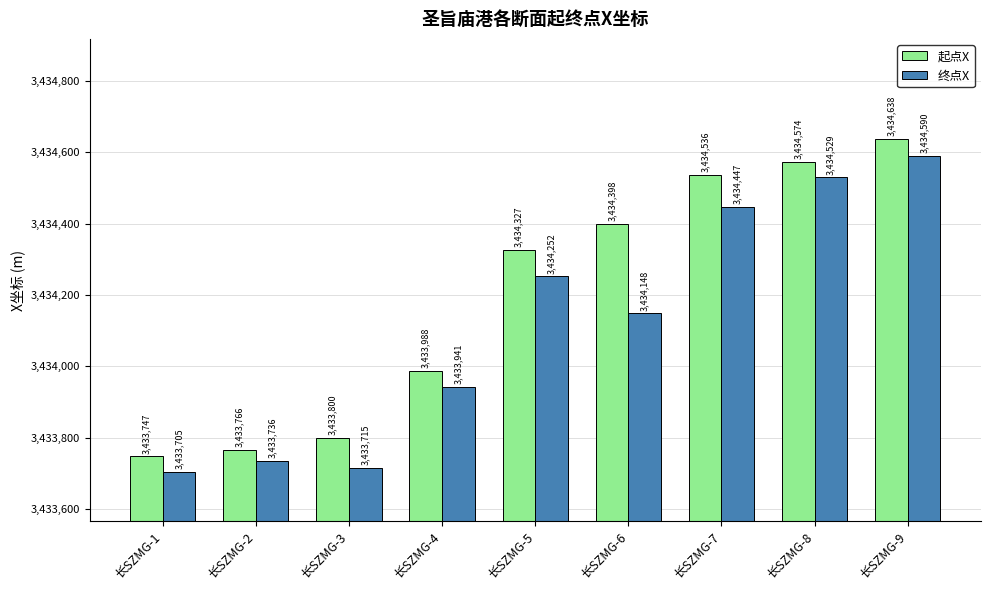

What are all the series names shown in the legend?

起点X, 终点X